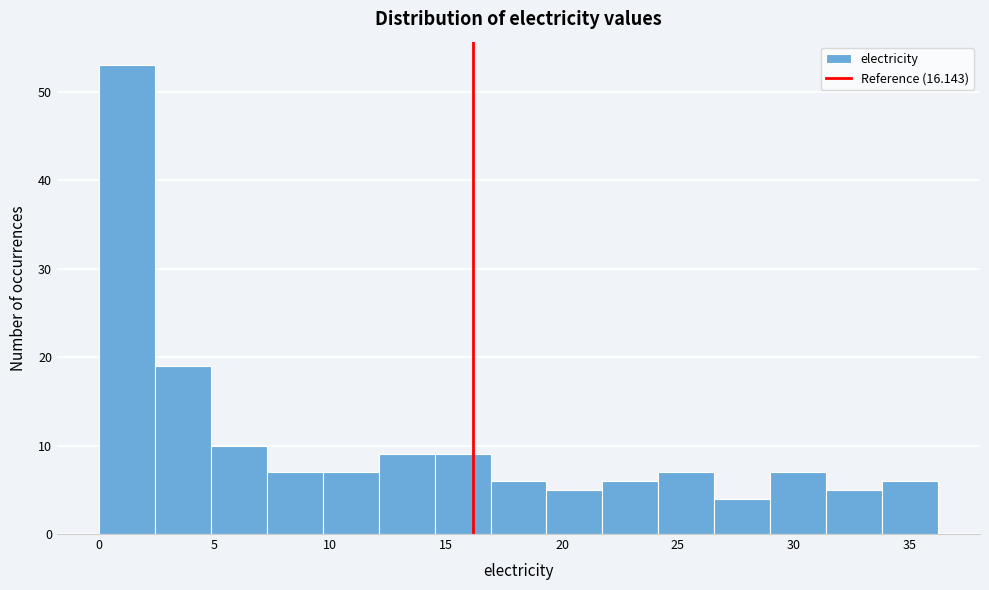

Which range on the x-axis has the tallest bar?

0.0 to 2.5